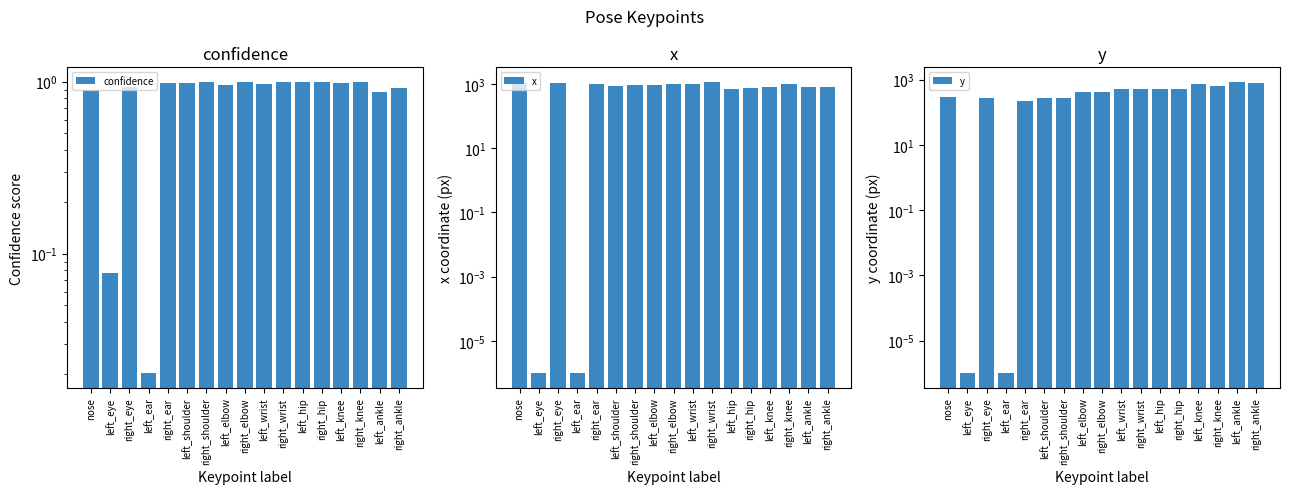

Reading left to right, transcribe all the data shown in this chart.

confidence: nose=0.9	left_eye=0.1	right_eye=0.9	left_ear=0.0	right_ear=1.0	left_shoulder=1.0	right_shoulder=1.0	left_elbow=1.0	right_elbow=1.0	left_wrist=1.0	right_wrist=1.0	left_hip=1.0	right_hip=1.0	left_knee=1.0	right_knee=1.0	left_ankle=0.9	right_ankle=0.9
x: nose=1040.3	left_eye=0.0	right_eye=1045.5	left_ear=0.0	right_ear=1005.4	left_shoulder=883.5	right_shoulder=938.1	left_elbow=902.7	right_elbow=1018.2	left_wrist=1017.3	right_wrist=1144.5	left_hip=712.1	right_hip=749.3	left_knee=819.3	right_knee=957.1	left_ankle=771.9	right_ankle=781.1
y: nose=287.9	left_eye=0.0	right_eye=265.9	left_ear=0.0	right_ear=228.2	left_shoulder=270.4	right_shoulder=273.6	left_elbow=409.9	right_elbow=426.9	left_wrist=526.3	right_wrist=538.3	left_hip=523.4	right_hip=516.3	left_knee=729.4	right_knee=656.2	left_ankle=858.9	right_ankle=784.7